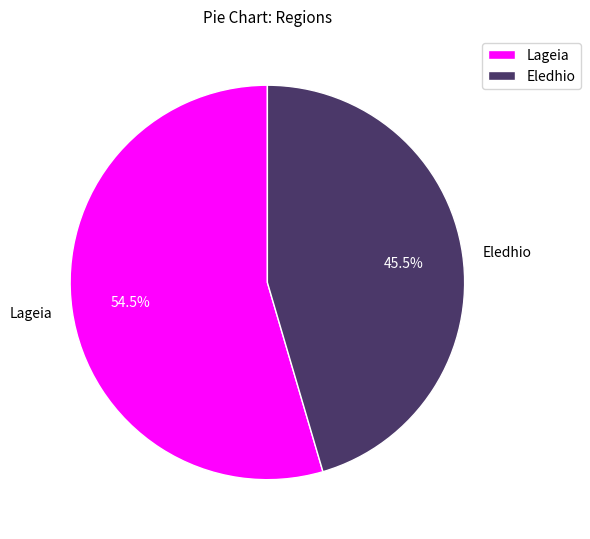

Which slice is the smallest?

Eledhio